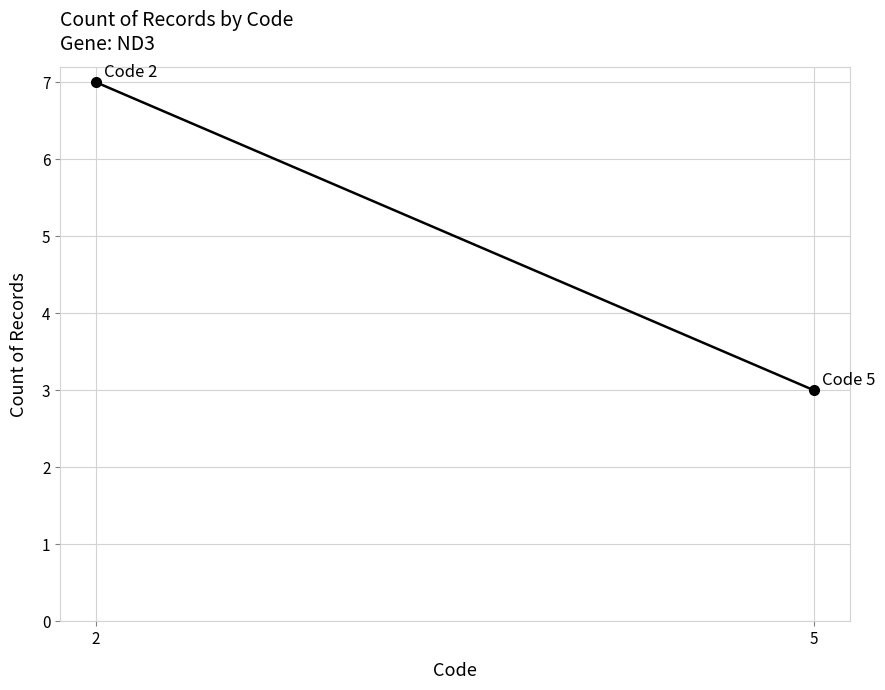

Reading right to left, extract all data points from this chart.

5=3	2=7